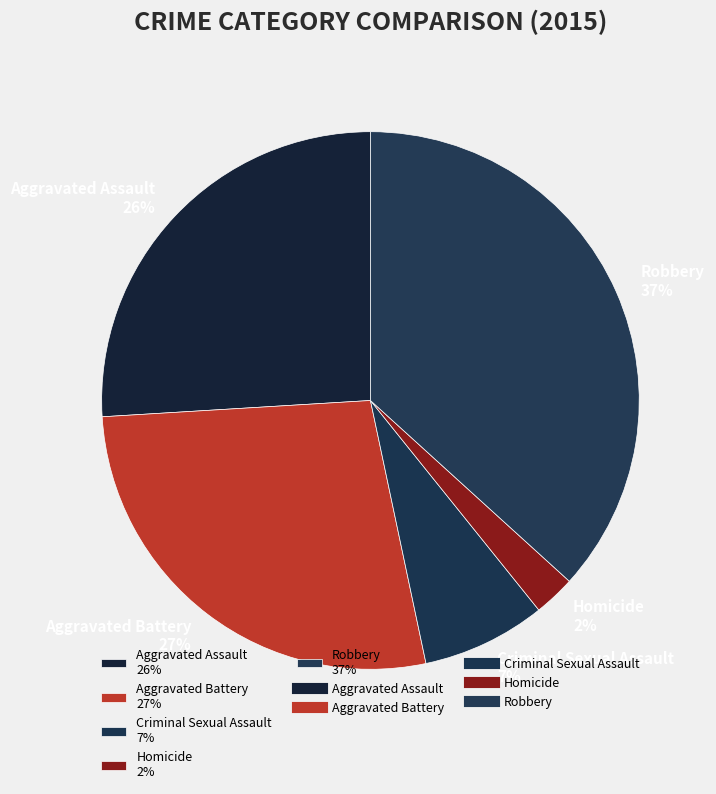

Does Criminal Sexual Assault represent more than half of the total?

No